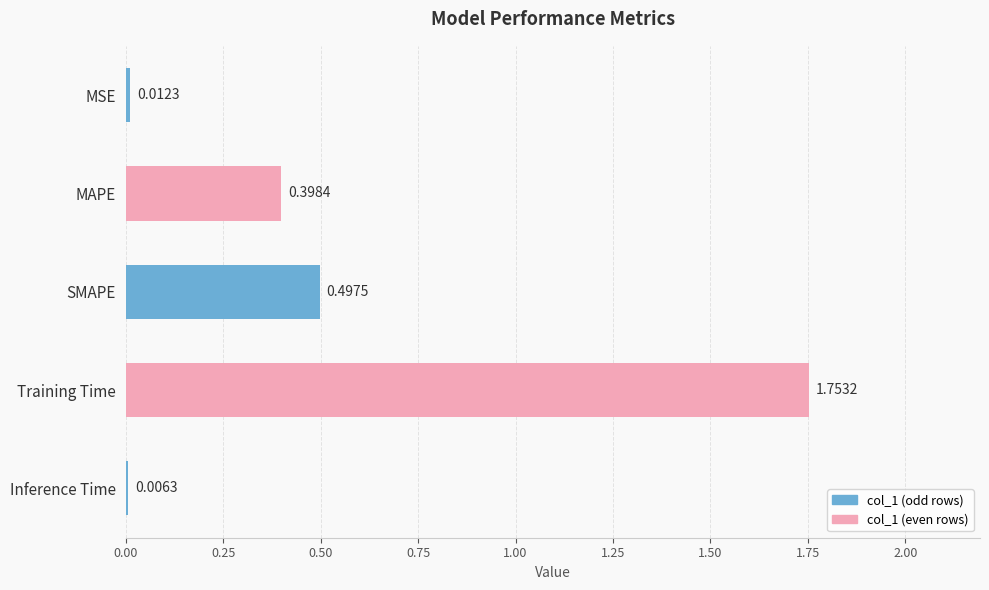

Which category has the highest value across all series?

Training Time